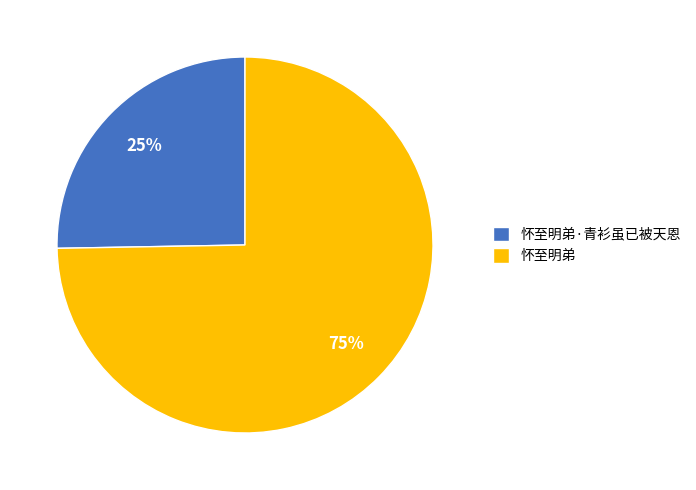

How many segments does this pie chart have?

2